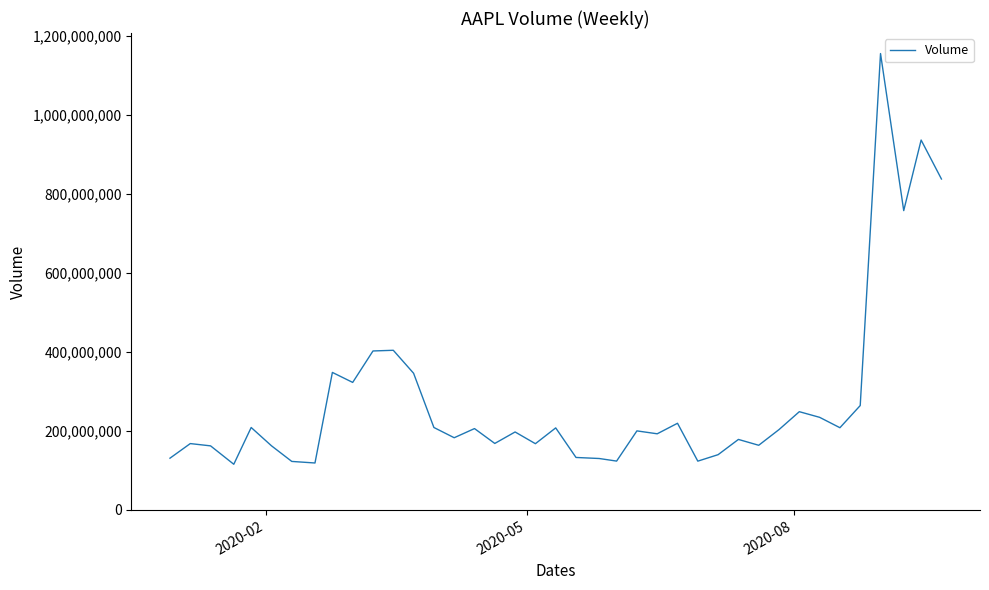

What is the greatest value displayed?

1155704851